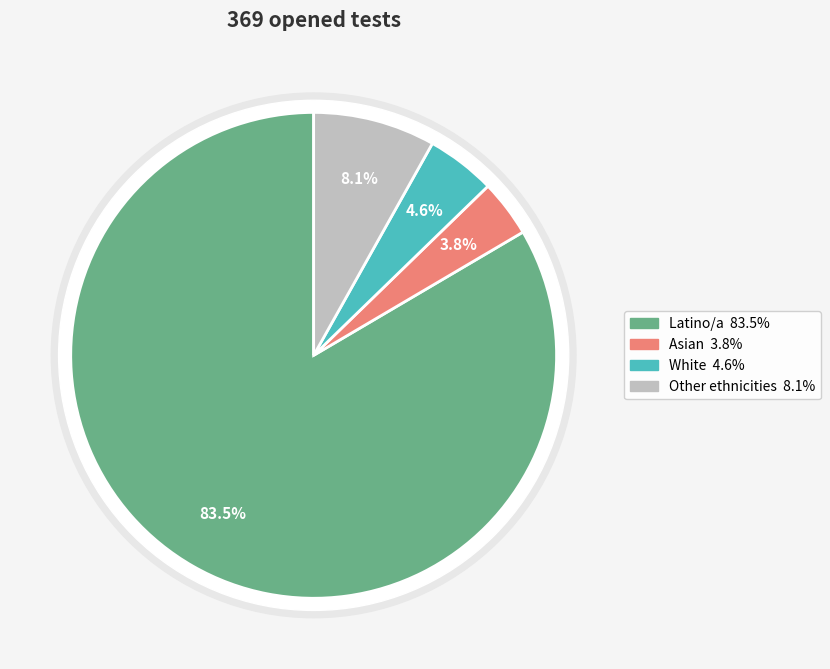

What is the largest slice in the pie chart?

Latino/a